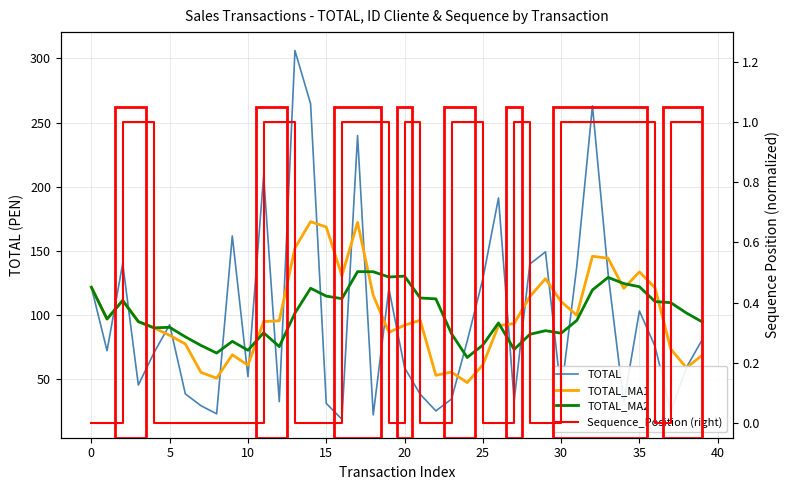

True or false: TOTAL_MA1 and TOTAL_MA2 intersect in this chart.

True